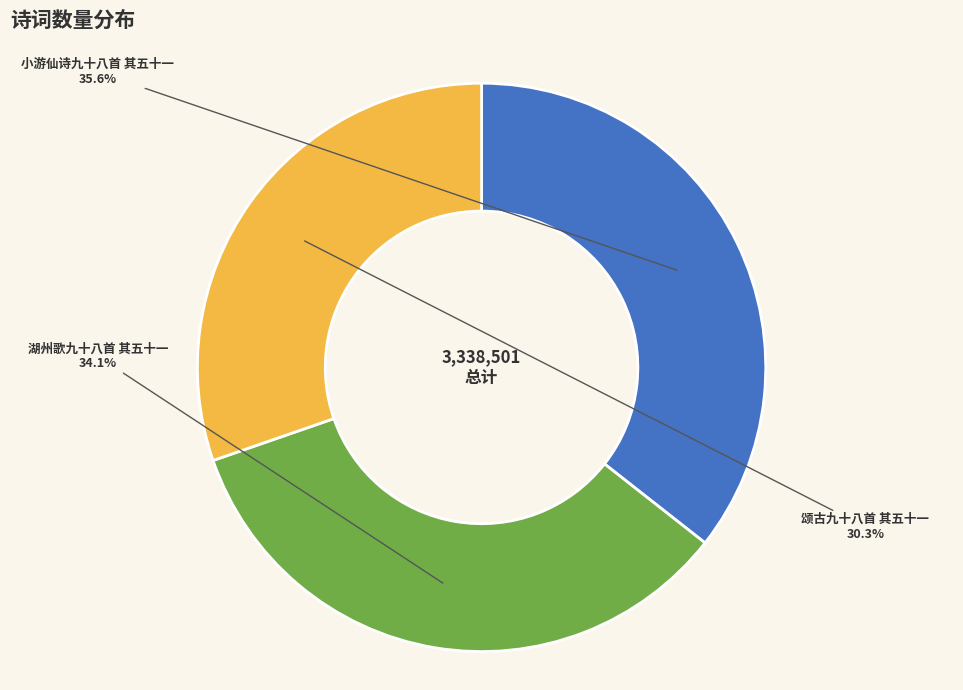

Between 湖州歌九十八首 其五十一 and 颂古九十八首 其五十一, which is larger?

湖州歌九十八首 其五十一